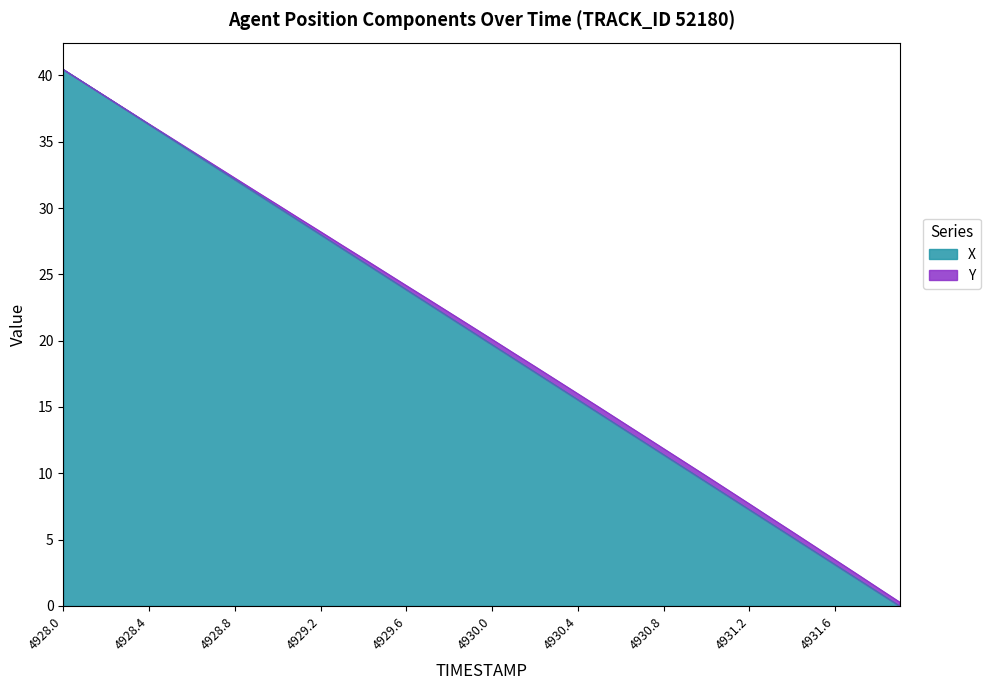

Rank the categories by value from highest to lowest.

4928.0, 4928.1, 4928.2, 4928.3, 4928.4, 4928.5, 4928.6, 4928.7, 4928.8, 4928.9, 4929.0, 4929.1, 4929.2, 4929.3, 4929.4, 4929.5, 4929.6, 4929.7, 4929.8, 4929.9, 4930.0, 4930.1, 4930.2, 4930.3, 4930.4, 4930.5, 4930.6, 4930.7, 4930.8, 4930.9, 4931.0, 4931.1, 4931.2, 4931.3, 4931.4, 4931.5, 4931.6, 4931.7, 4931.8, 4931.9